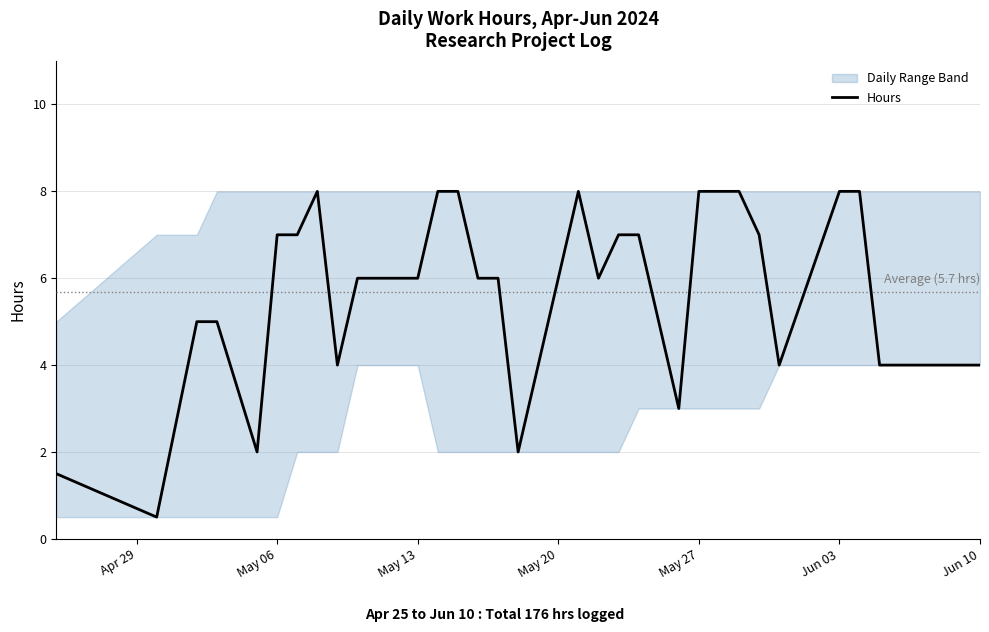

What is the maximum value for Hours?

8.0